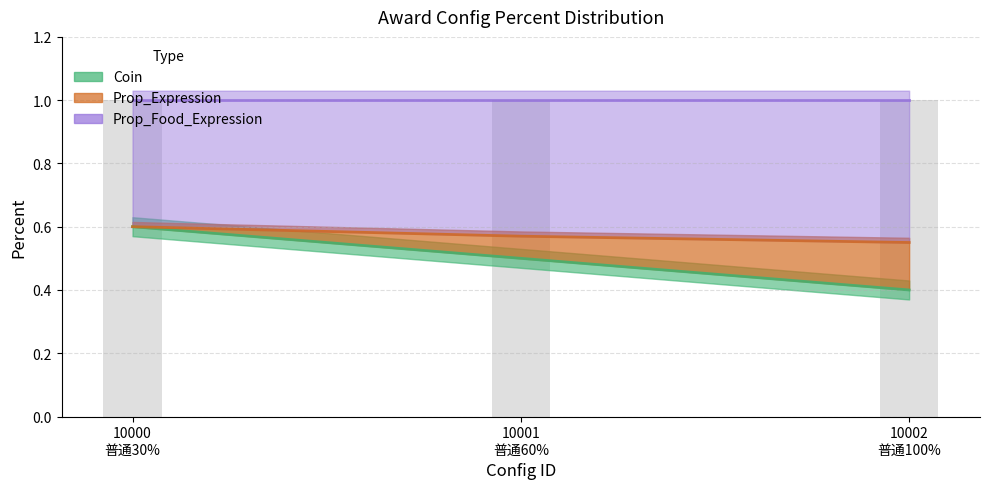

True or false: Coin has a value of 0.6 at 10000
普通30%.

True